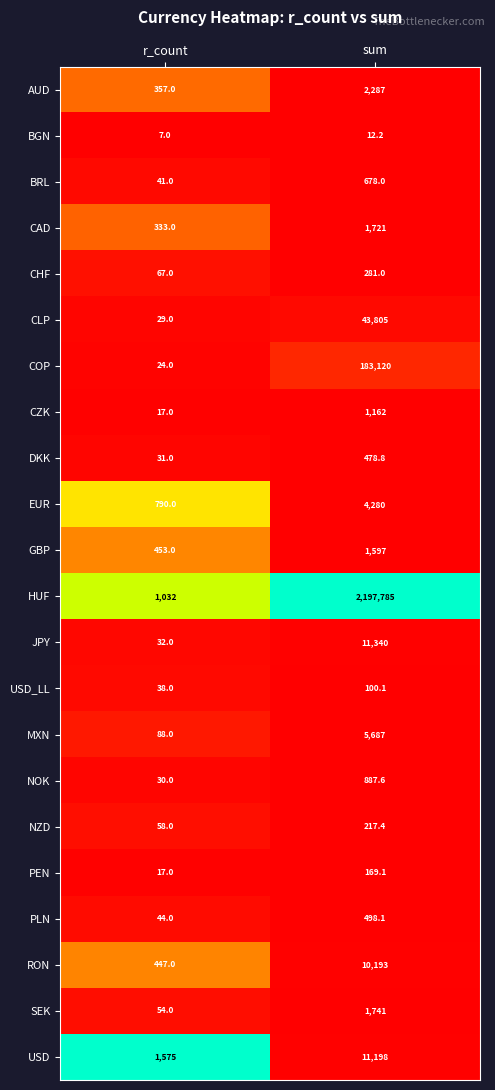

How many distinct data groups are displayed?

22